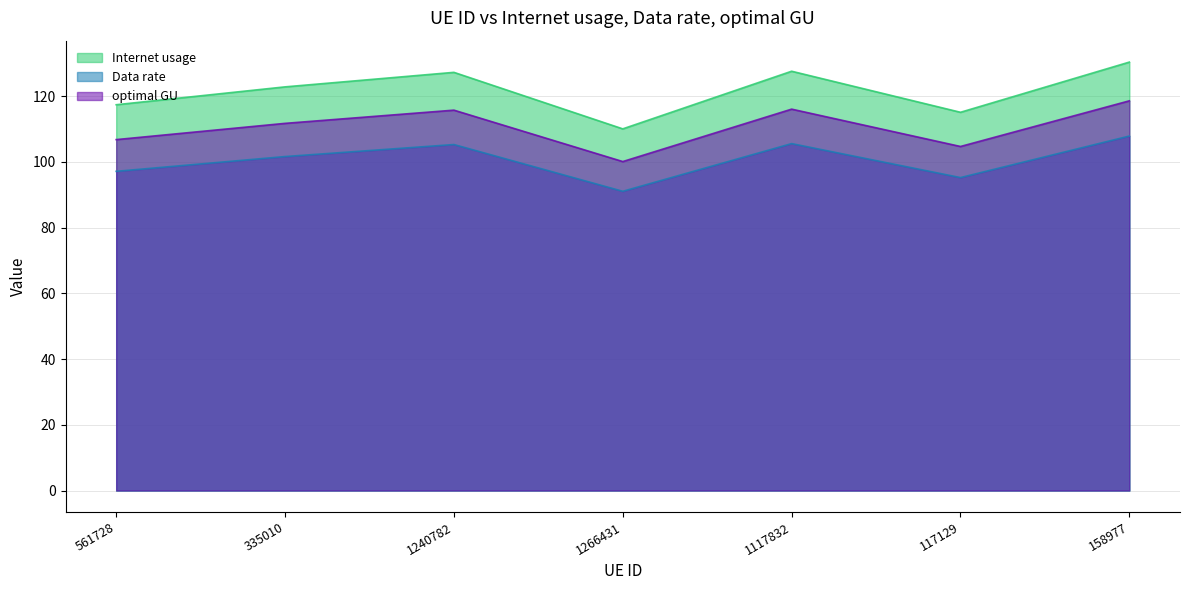

What is the sum of the optimal GU values at 1117832 and 561728?

222.8